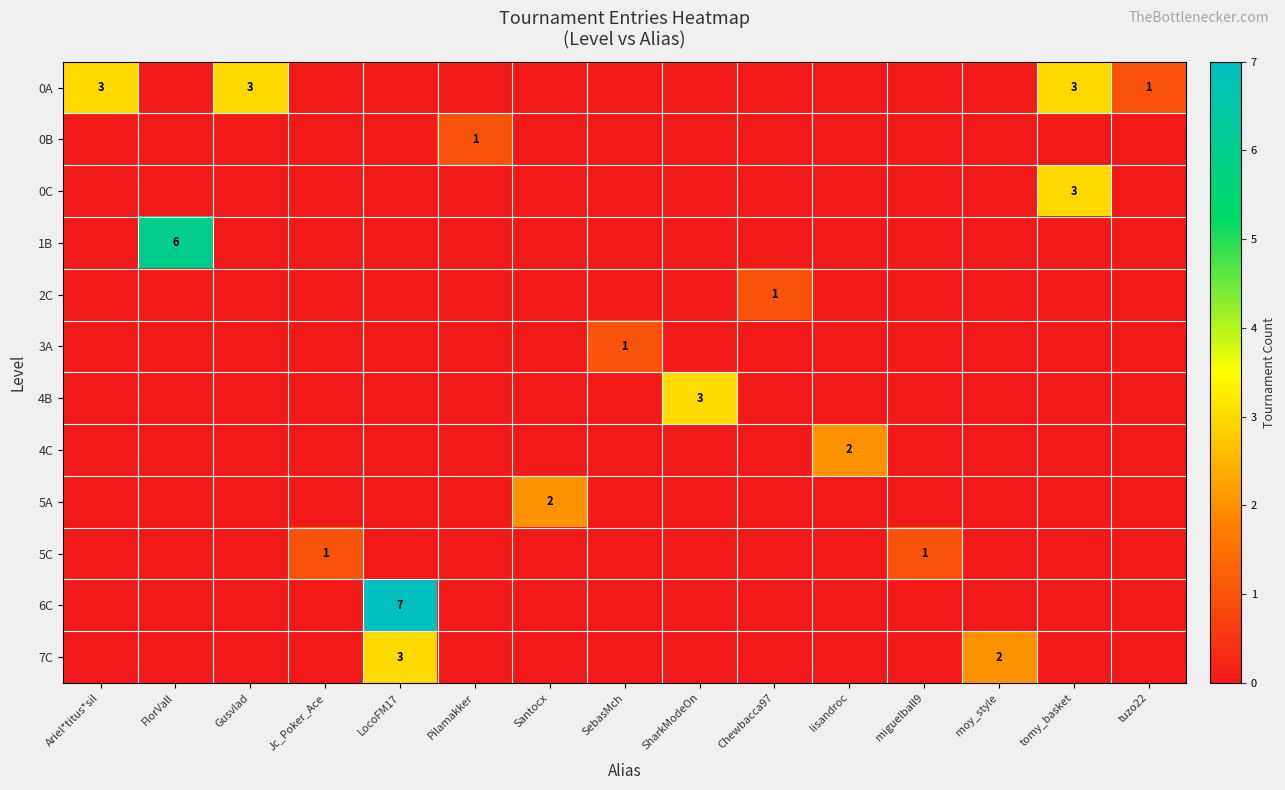

Is it true that 5C equals 0 at SebasMch?

True